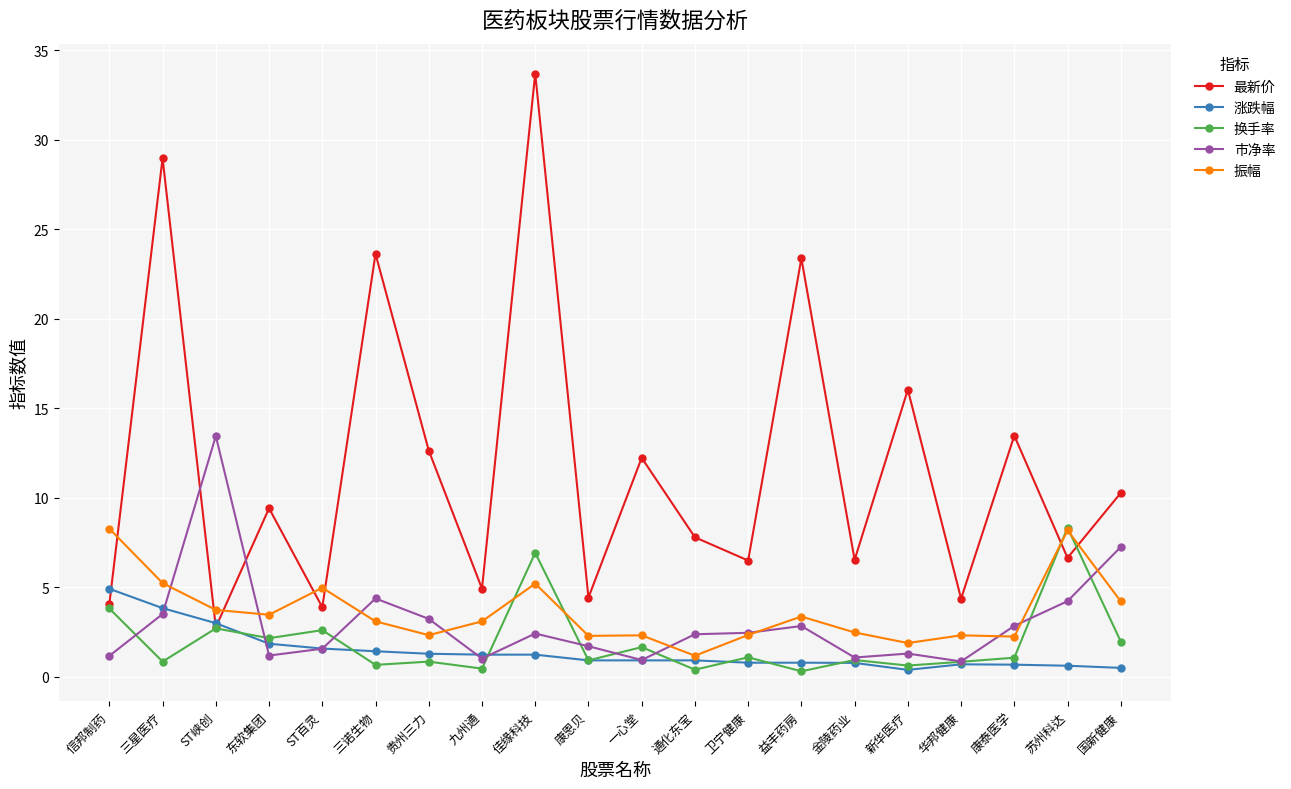

Between ST峡创 and 益丰药房, which series saw the biggest shift?

最新价